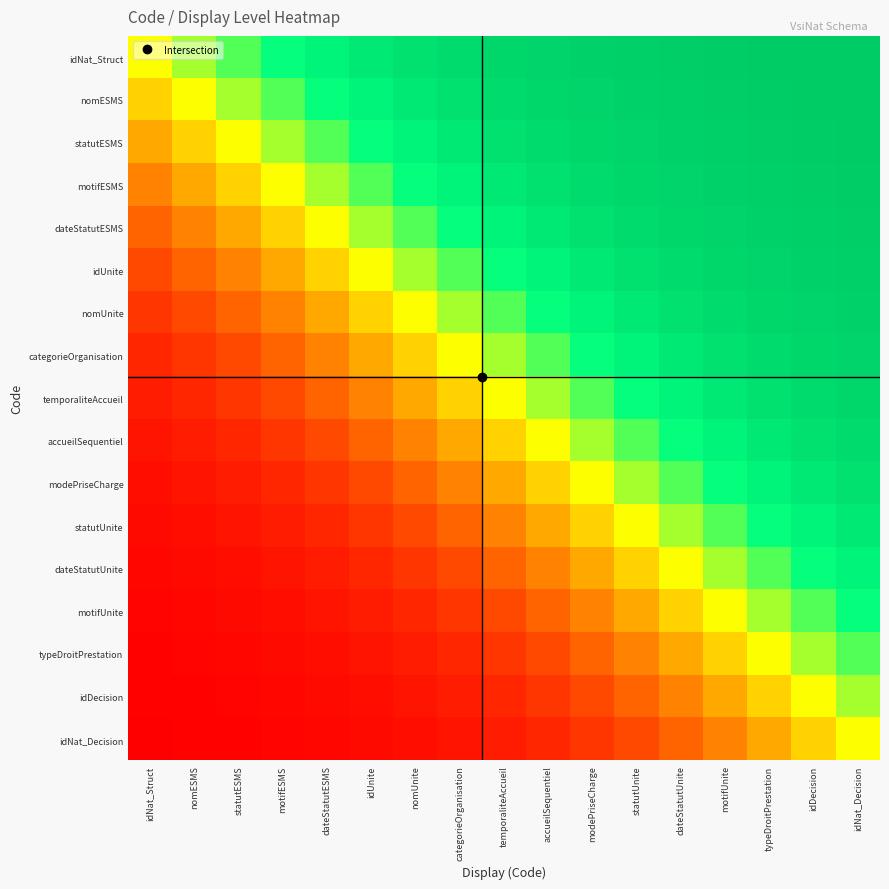

Rank the series by their maximum value, from highest to lowest.

idNat_Struct, nomESMS, statutESMS, motifESMS, dateStatutESMS, idUnite, nomUnite, categorieOrganisation, temporaliteAccueil, accueilSequentiel, modePriseCharge, statutUnite, dateStatutUnite, motifUnite, typeDroitPrestation, idDecision, idNat_Decision